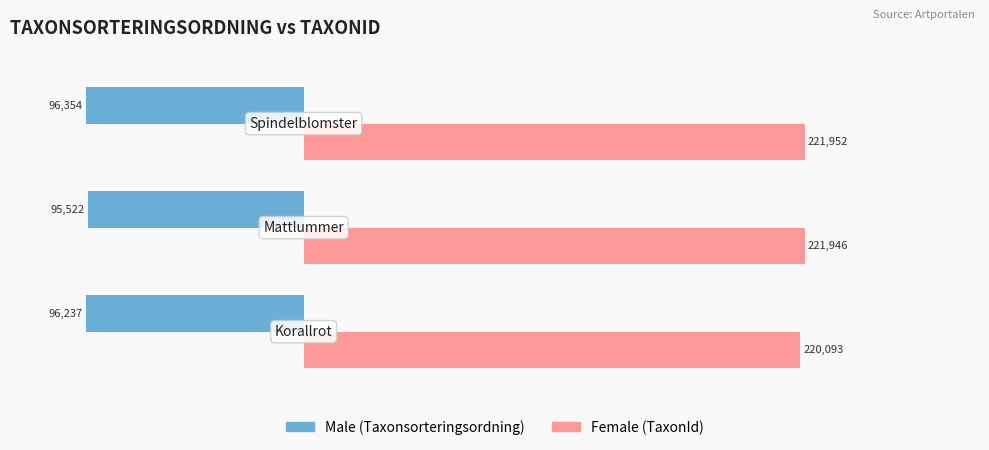

What is the smallest value displayed?

-96354